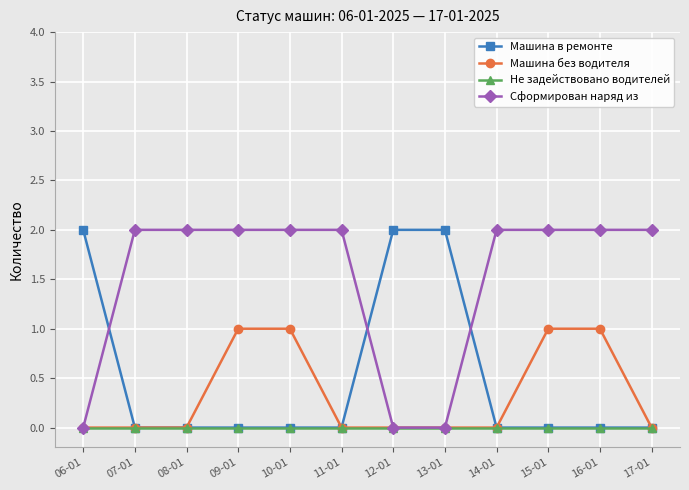

At how many categories does at least one series exceed 0?

12